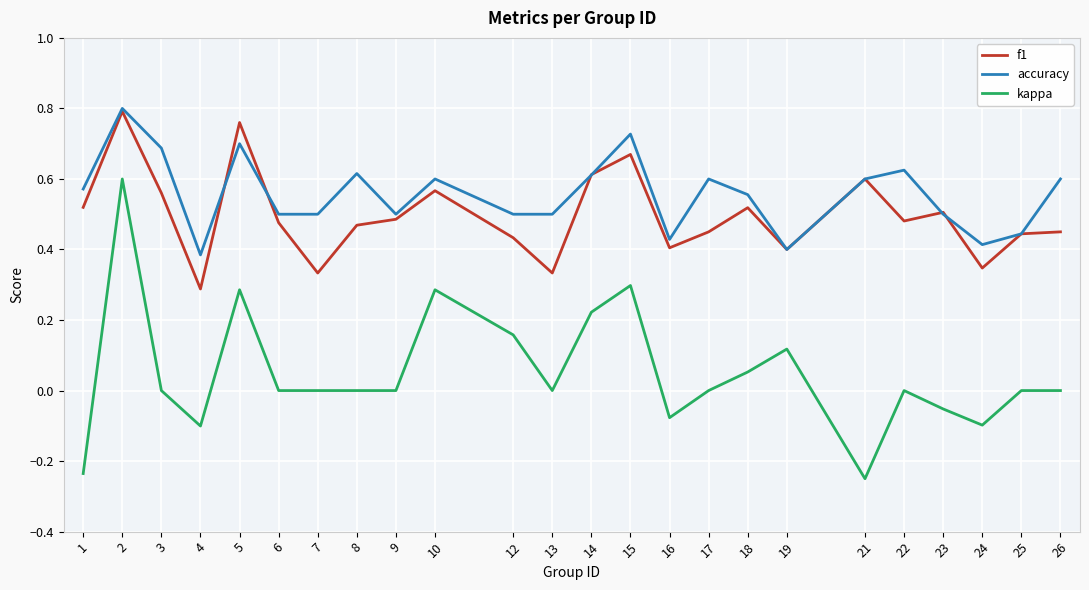

Which series has the widest spread of values?

kappa